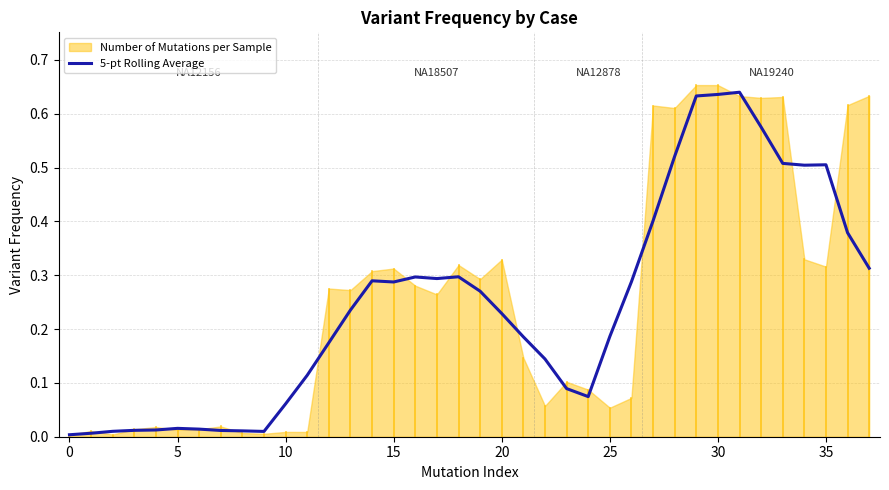

What is the sum of all values?

9.2